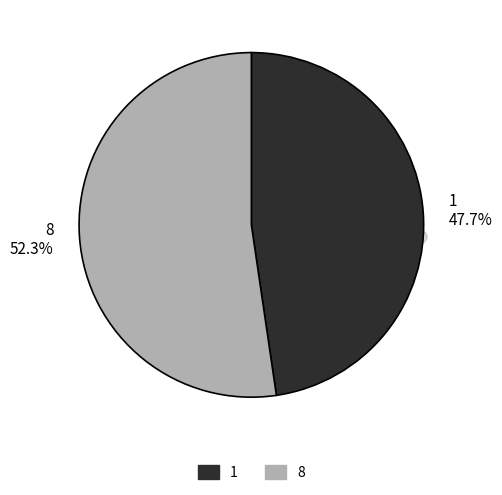

What percentage do 8 and 1 together represent?

100.0%